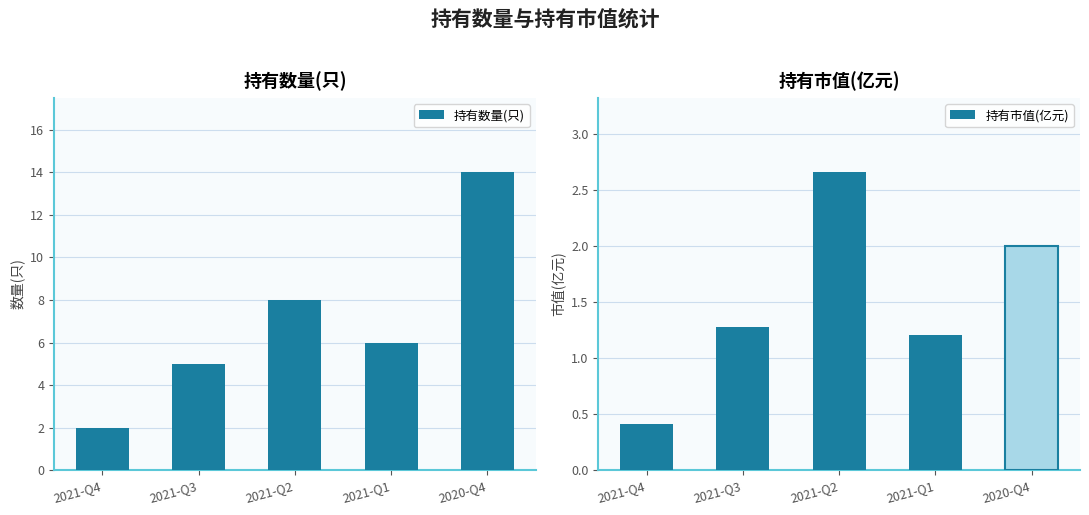

Where is 持有数量(只) nearest to the value 8?

2021-Q2